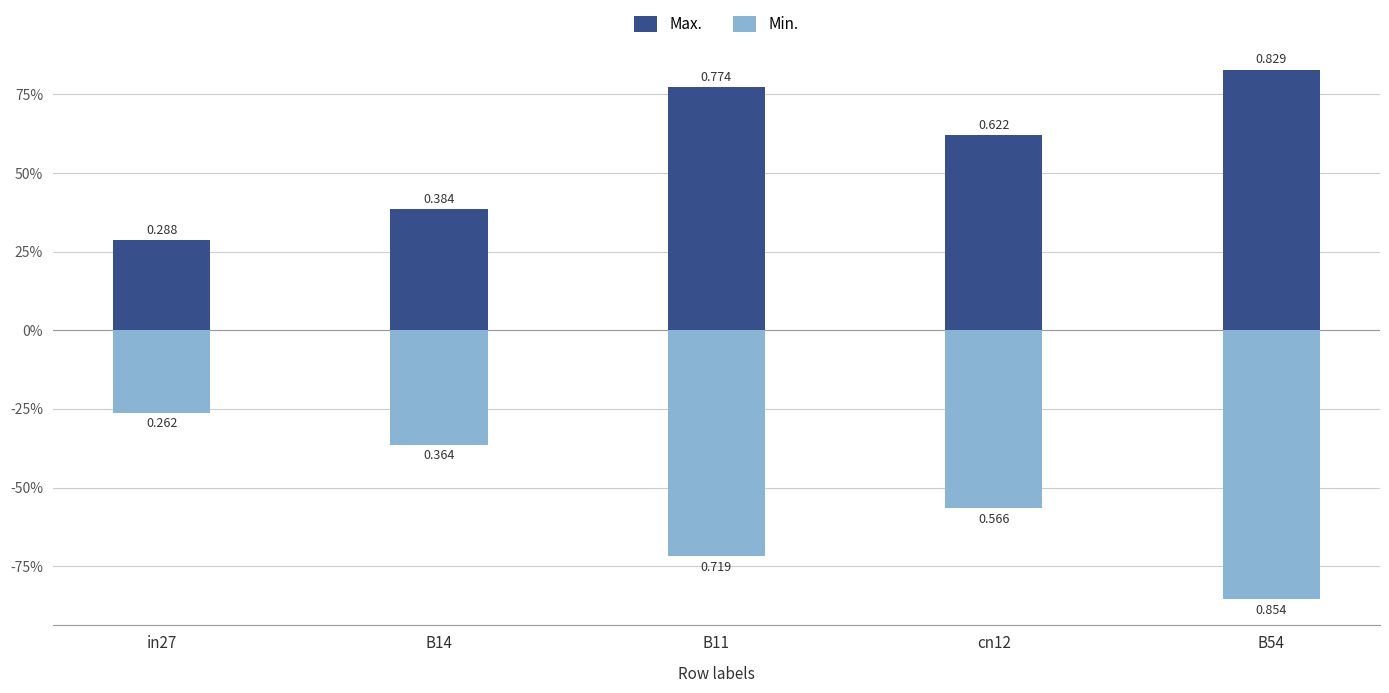

What is the spread (max minus min) of values at cn12?

1.2